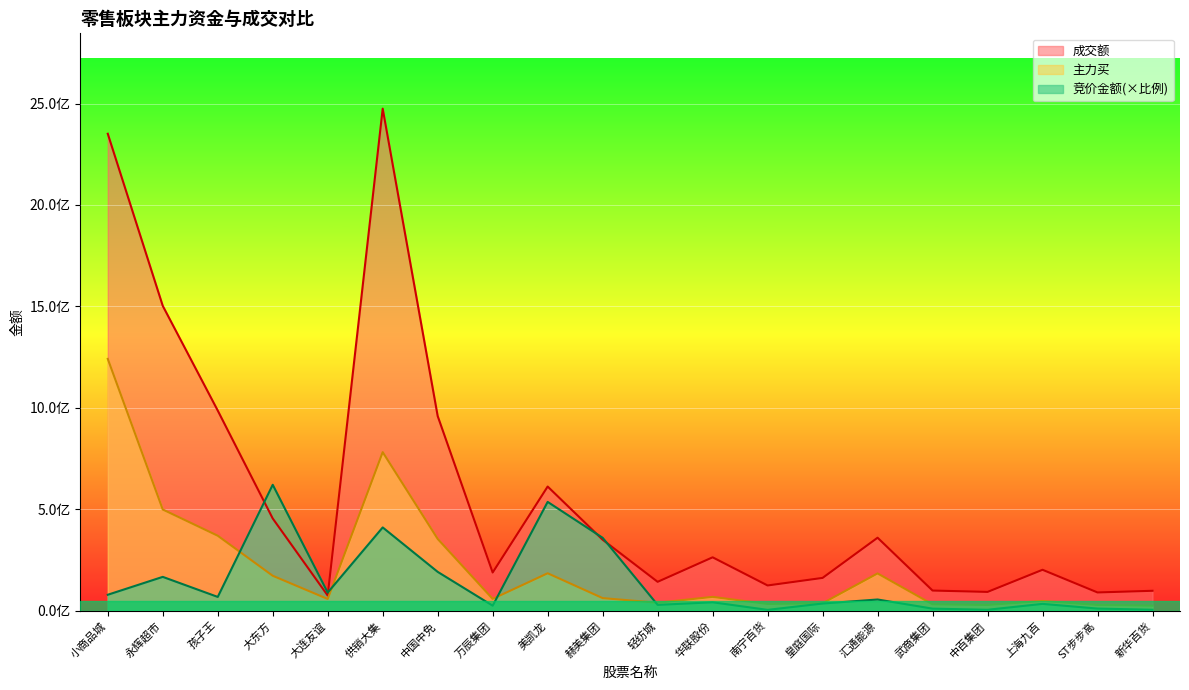

What is the difference between the maximum and minimum values in the 竞价金额 series?

616648085.8